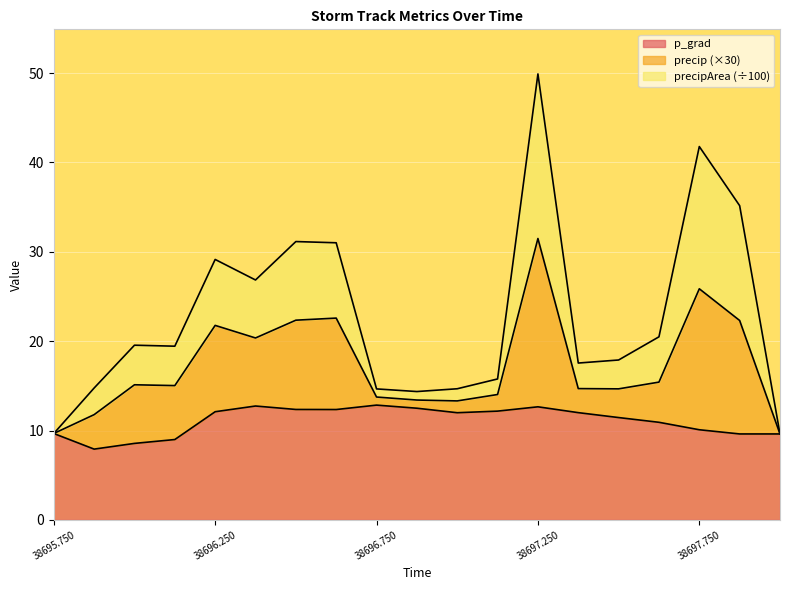

What is the minimum value for precip?

9.6